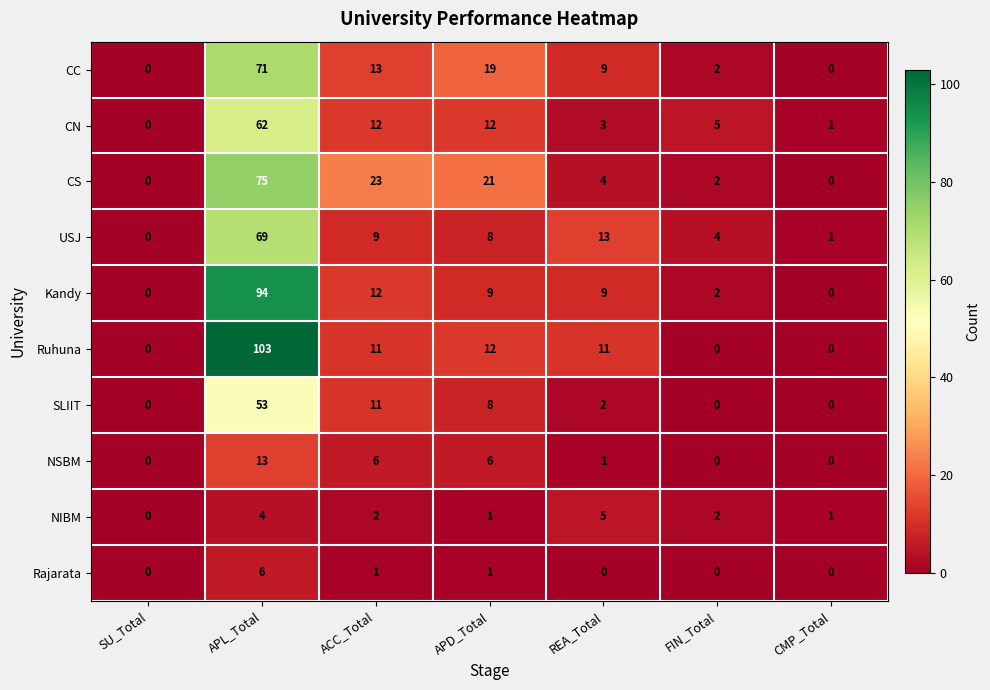

Count the number of data series in this chart.

10